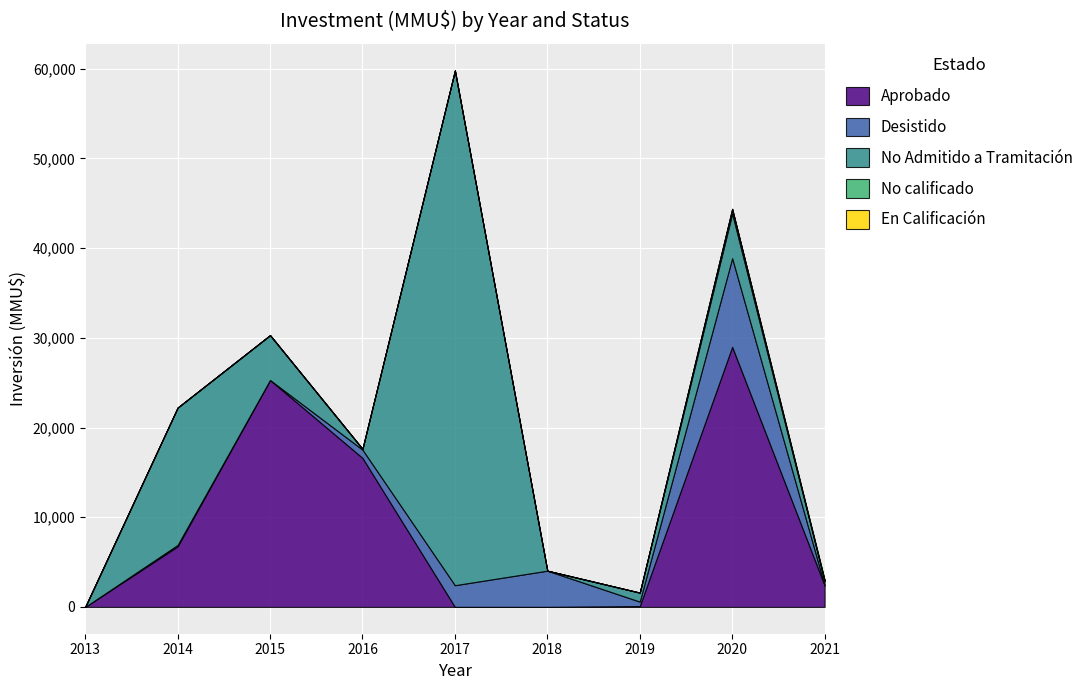

Is it true that En Calificación equals -83 at 2015?

False